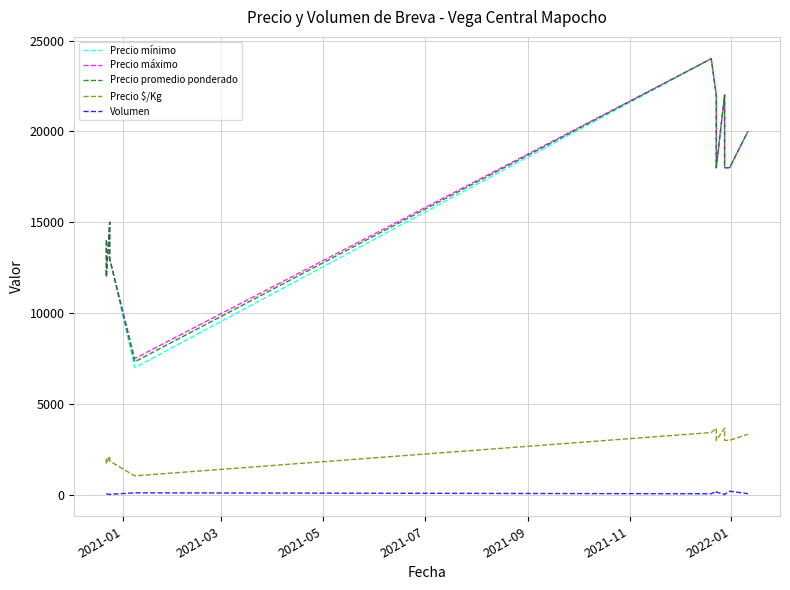

What are all the series names shown in the legend?

Precio mínimo, Precio máximo, Precio promedio ponderado, Precio $/Kg, Volumen